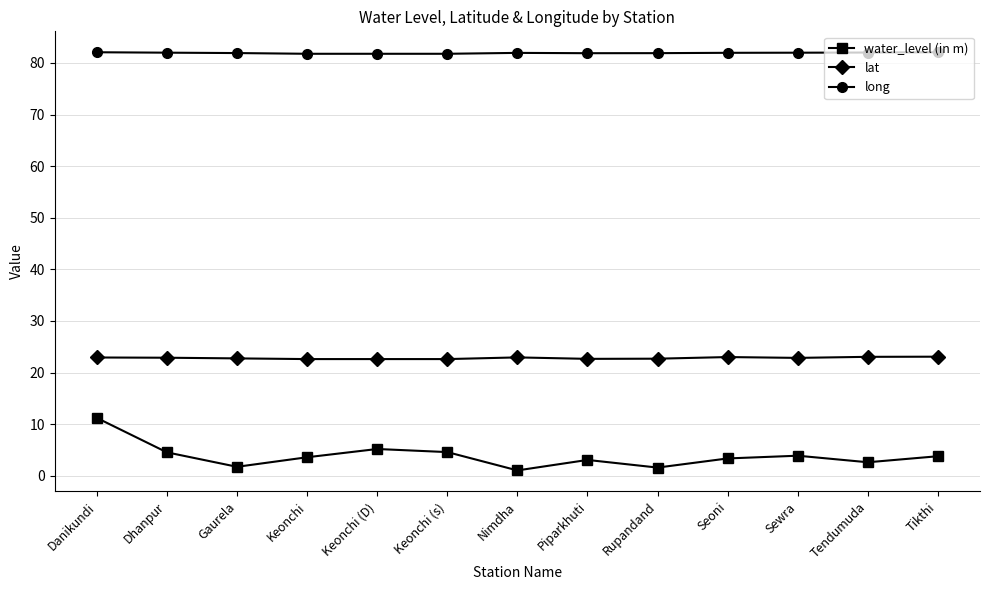

True or false: water_level (in m) has a value of 3.9 at Sewra.

True